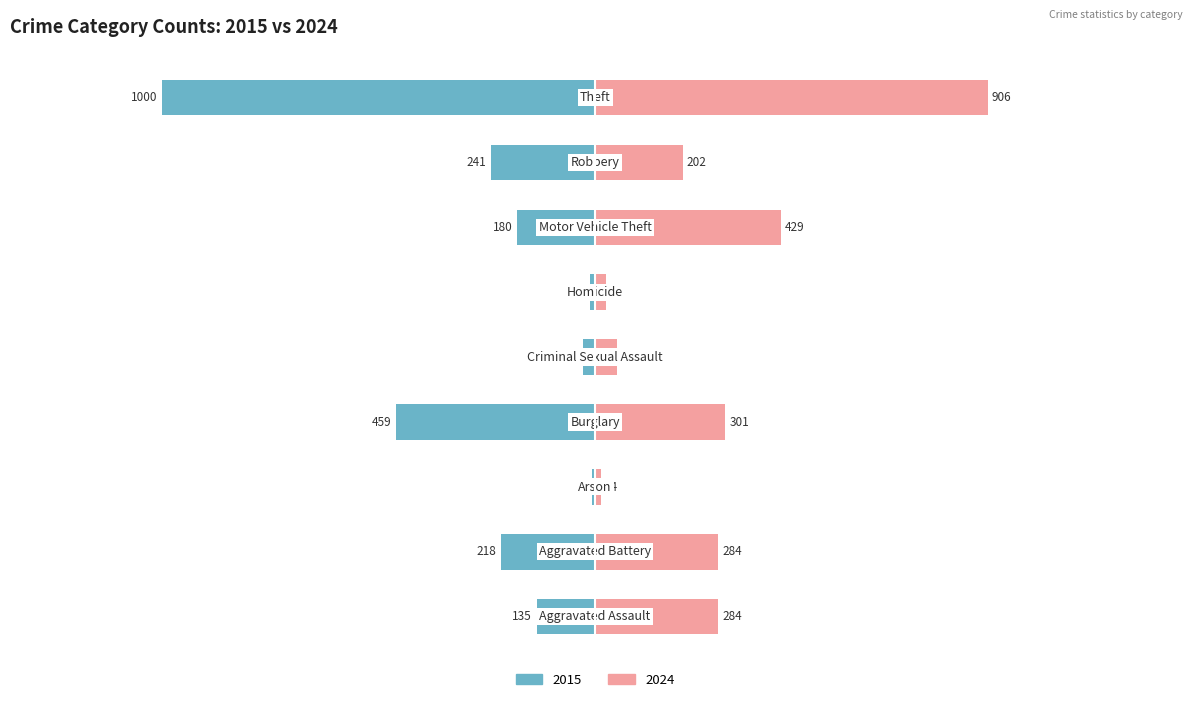

Reading left to right, list all the values displayed in this chart.

2015: Aggravated Assault=-135	Aggravated Battery=-218	Arson=-7	Burglary=-459	Criminal Sexual Assault=-27	Homicide=-11	Motor Vehicle Theft=-180	Robbery=-241	Theft=-1000
2024: Aggravated Assault=284	Aggravated Battery=284	Arson=14	Burglary=301	Criminal Sexual Assault=51	Homicide=25	Motor Vehicle Theft=429	Robbery=202	Theft=906